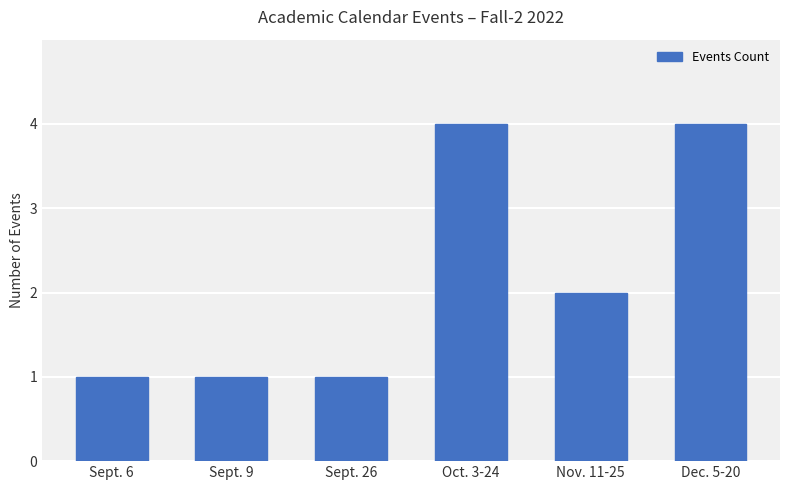

What is the sum of all values?

13